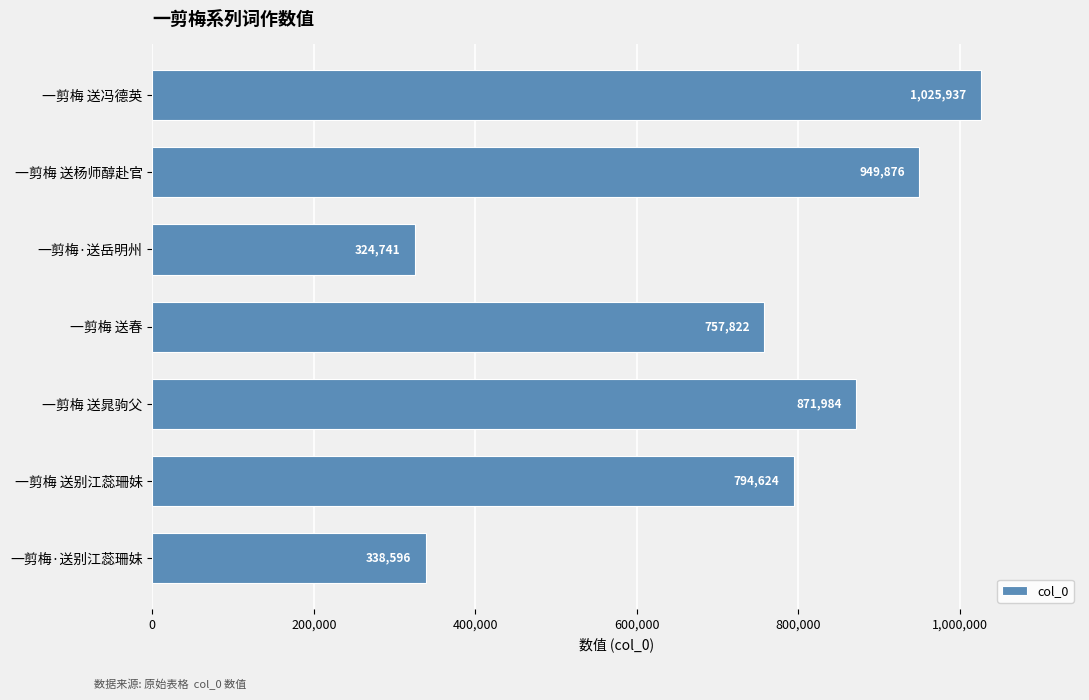

What is the minimum value shown in the chart?

324741